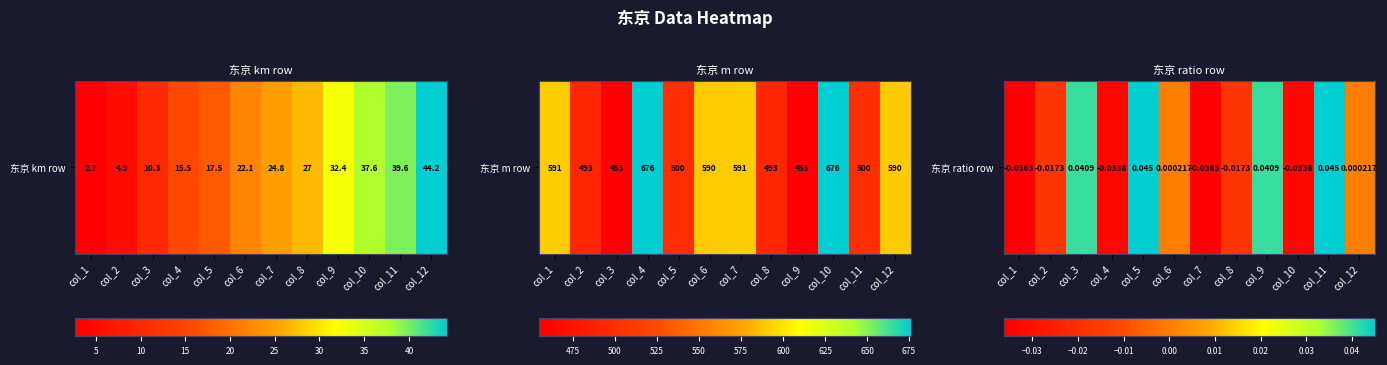

Which label corresponds to the smallest value in the chart?

col_7